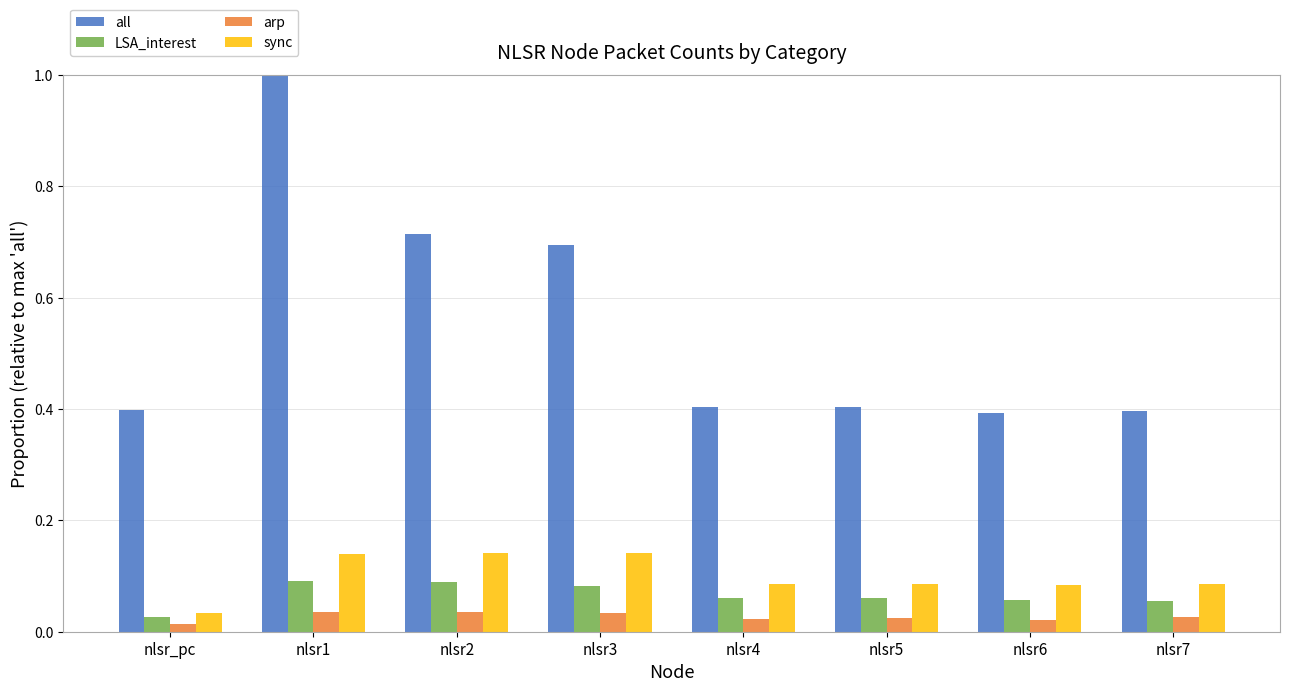

List the series in order of their peak value, lowest first.

arp, LSA_interest, sync, all